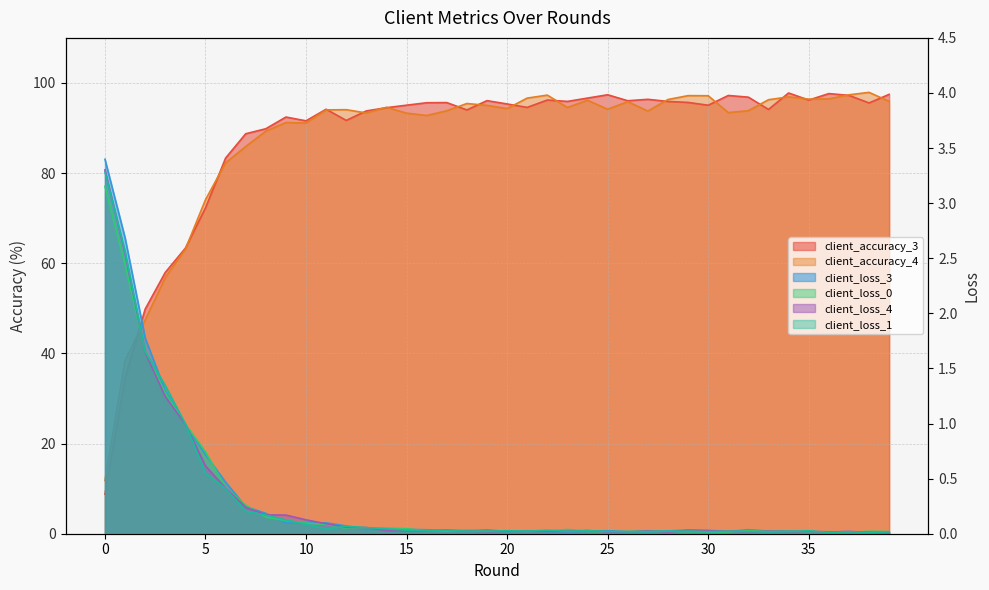

List the labels in order of client_loss_0 value, smallest first.

37, 31, 35, 25, 30, 36, 28, 39, 29, 26, 38, 34, 20, 17, 24, 27, 22, 19, 33, 16, 21, 32, 18, 23, 15, 12, 14, 13, 11, 10, 9, 8, 7, 6, 5, 4, 3, 2, 1, 0